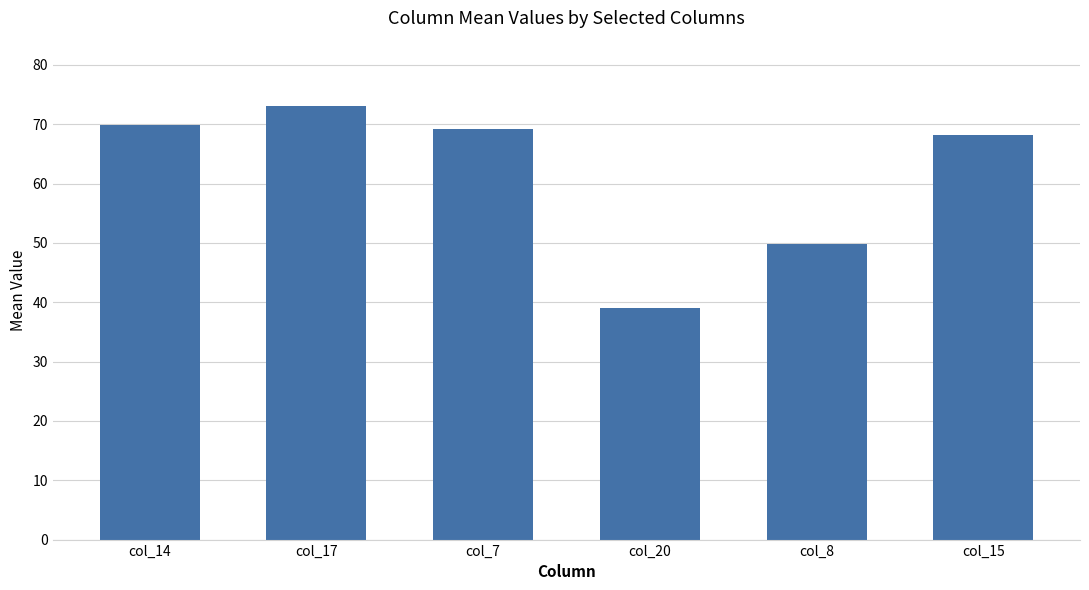

Rank the categories by value from highest to lowest.

col_17, col_14, col_7, col_15, col_8, col_20